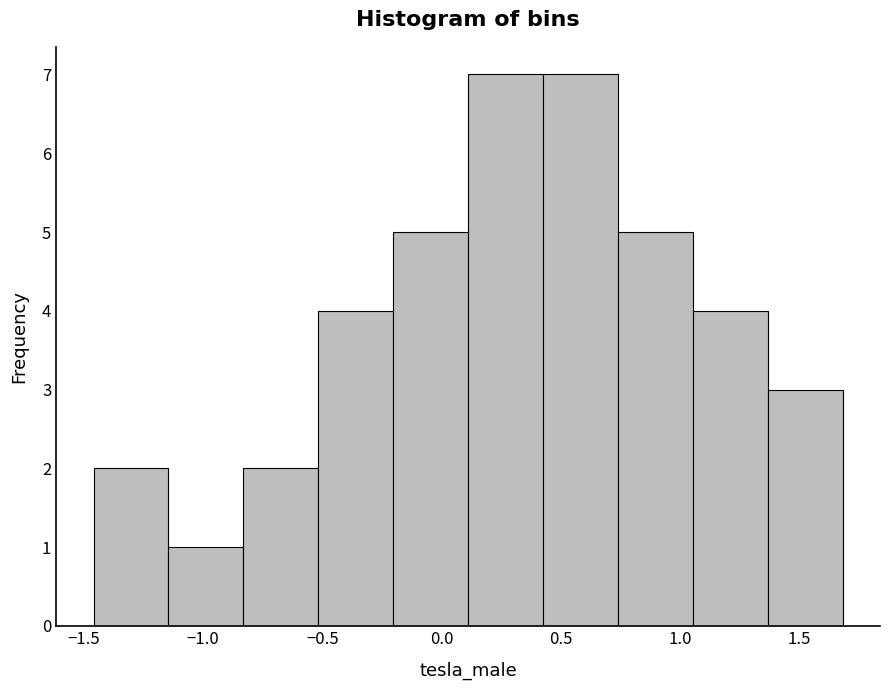

Reading left to right, list every bar in this chart as the range it spans on the x-axis followed by its height. Neither the bar edges nor the heights are printed on the chart, so give them approximately, as read against the axes.

-1.45 to -1.15: 2
-1.15 to -0.85: 1
-0.85 to -0.50: 2
-0.50 to -0.20: 4
-0.20 to 0.10: 5
0.10 to 0.40: 7
0.40 to 0.75: 7
0.75 to 1.05: 5
1.05 to 1.35: 4
1.35 to 1.70: 3